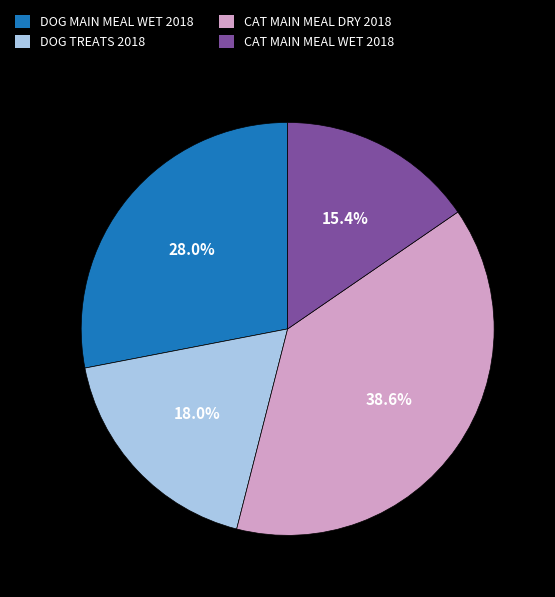

Which slice is the largest?

CAT MAIN MEAL DRY 2018